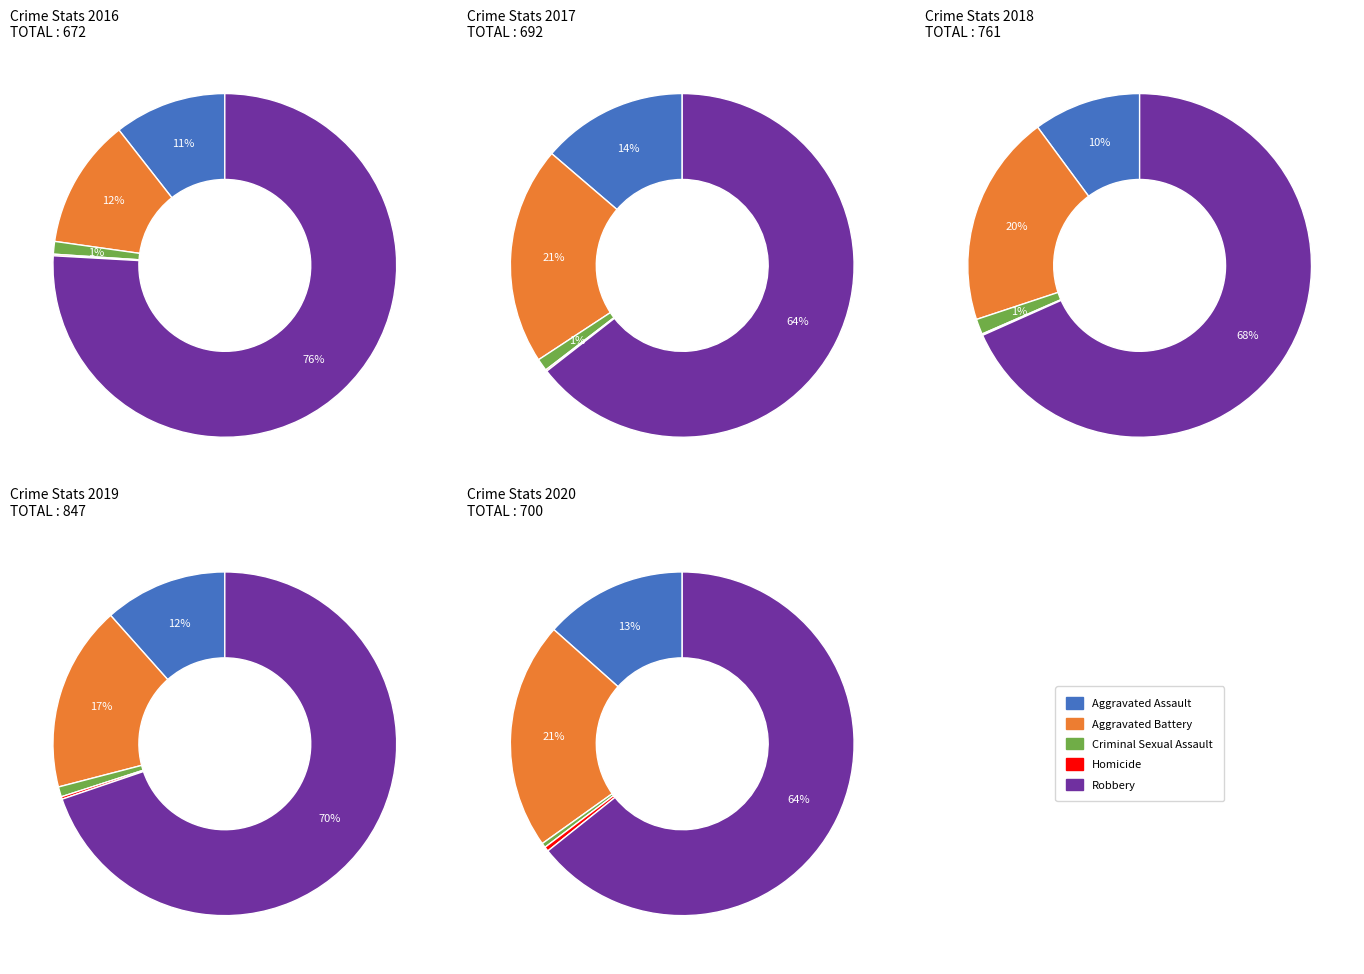

How much of the chart is everything except Criminal Sexual Assault?

98.8%